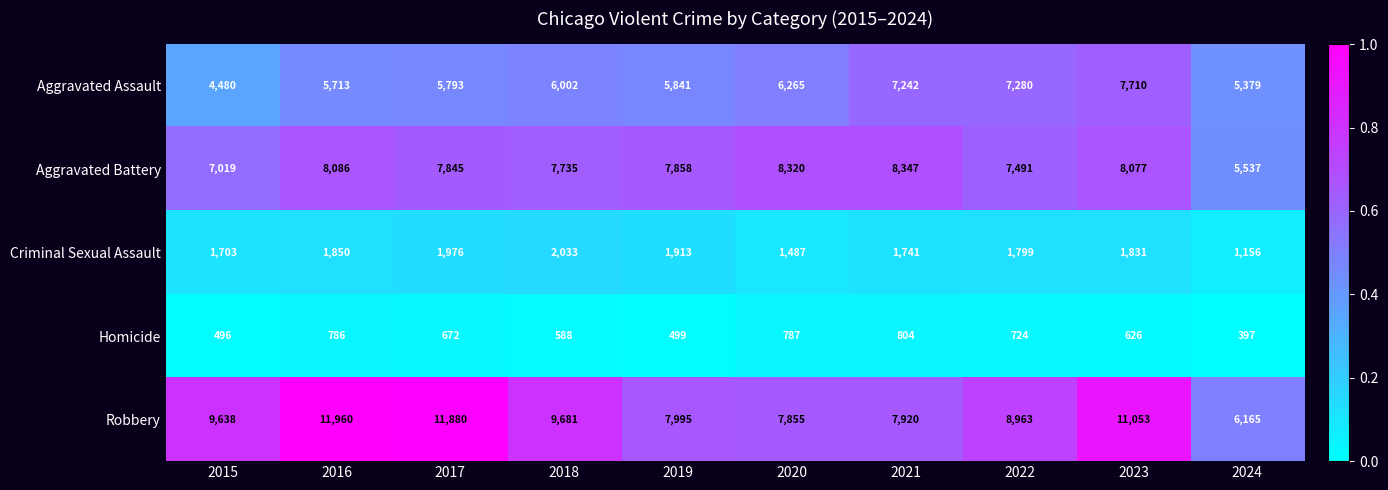

Read the Criminal Sexual Assault value at 2018, to the nearest 10.

2030